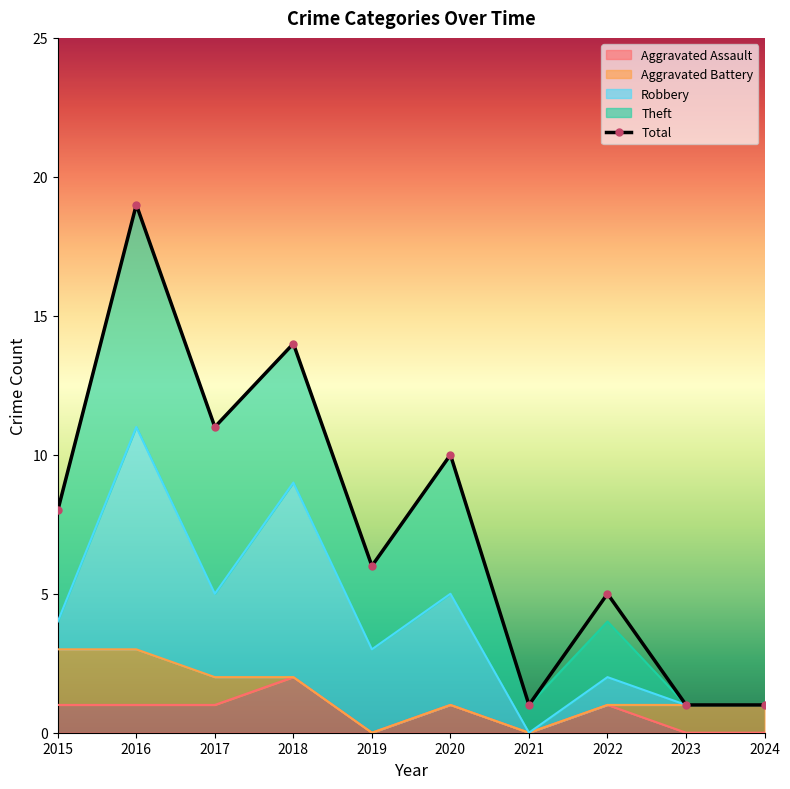

What is the sum of the Total values at 2017 and 2023?

12